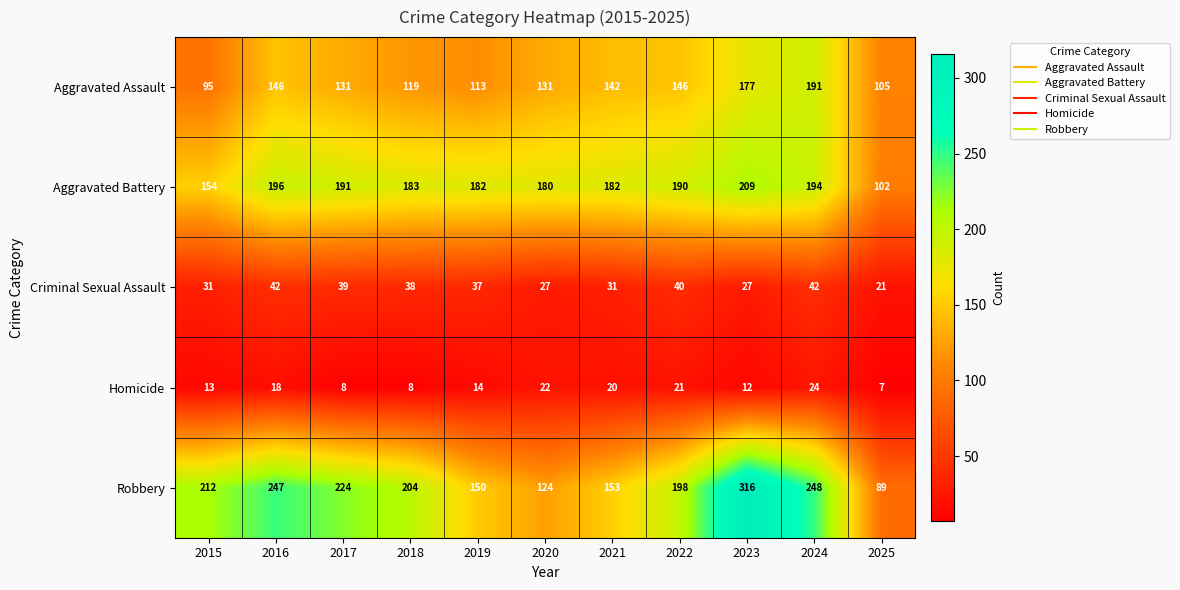

The value of Homicide at 2020 is 22. True or false?

True